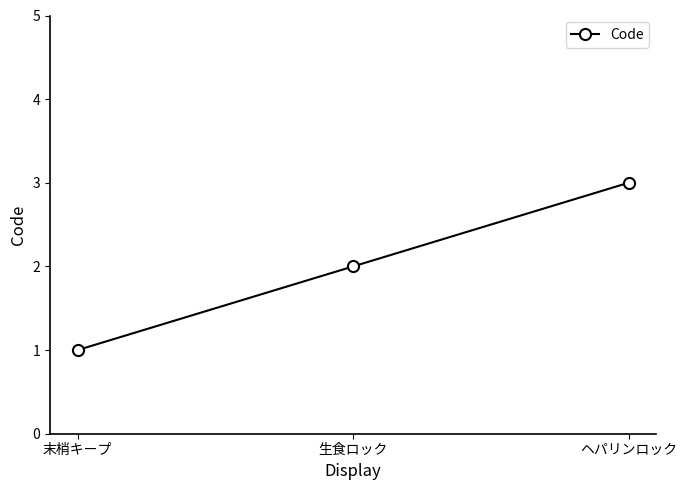

How many lines are shown in the chart?

1